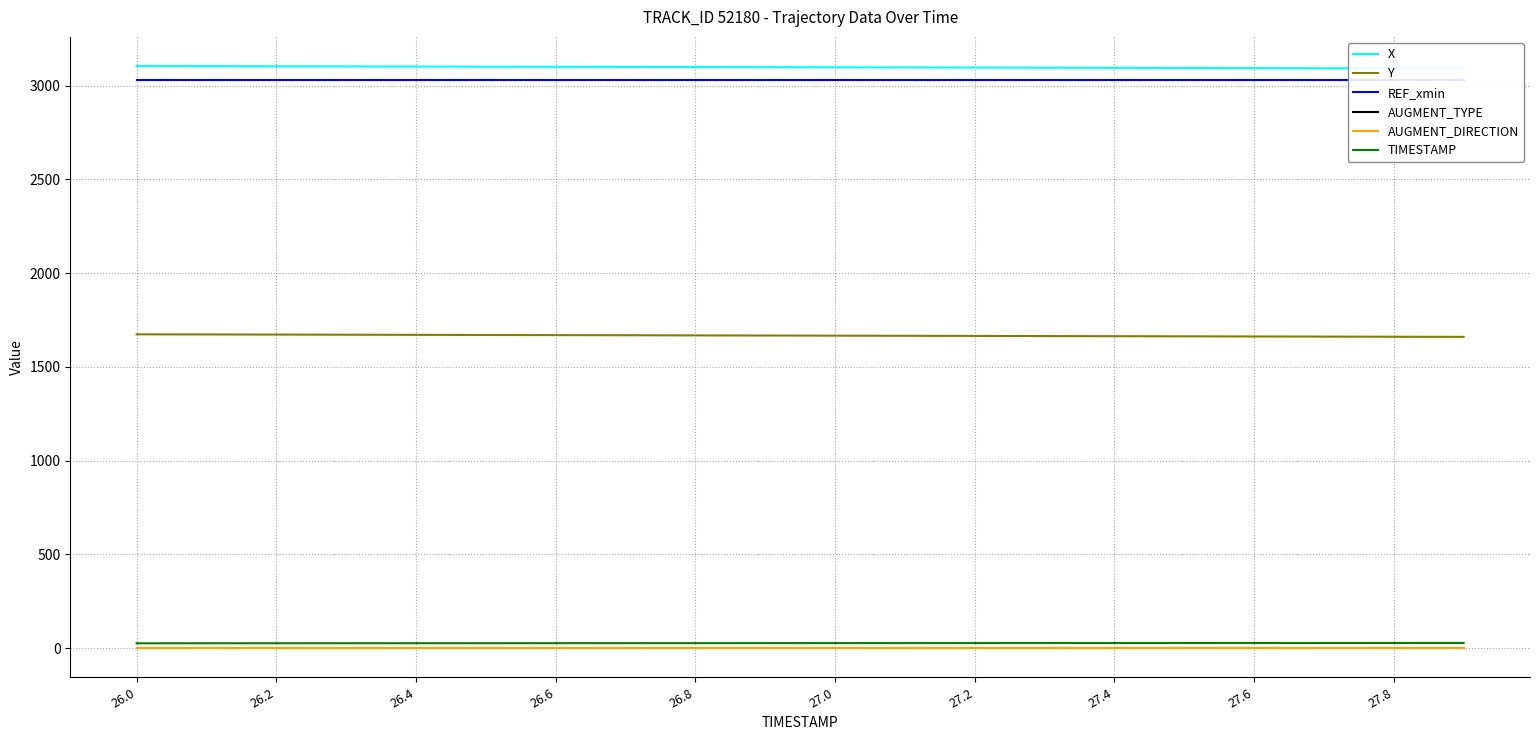

True or false: AUGMENT_TYPE and REF_xmin intersect in this chart.

False